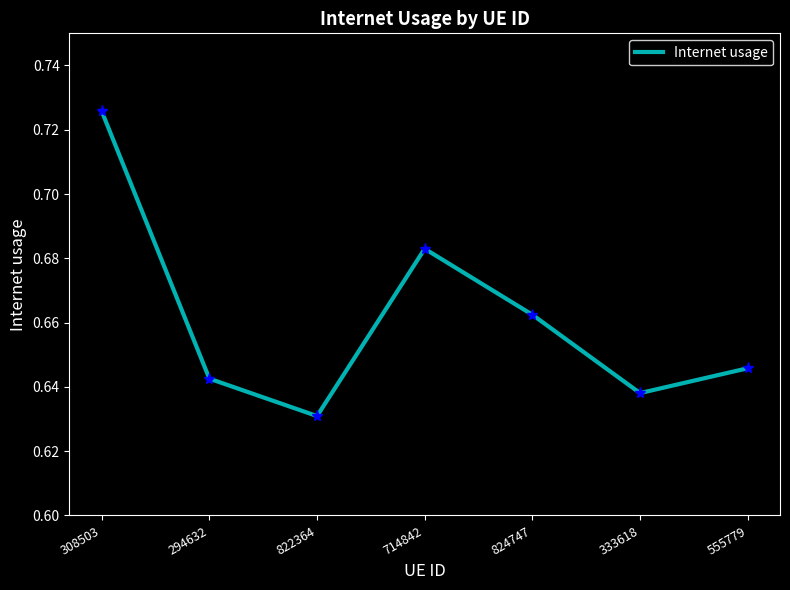

Rank the categories by value from lowest to highest.

822364, 333618, 294632, 555779, 824747, 714842, 308503